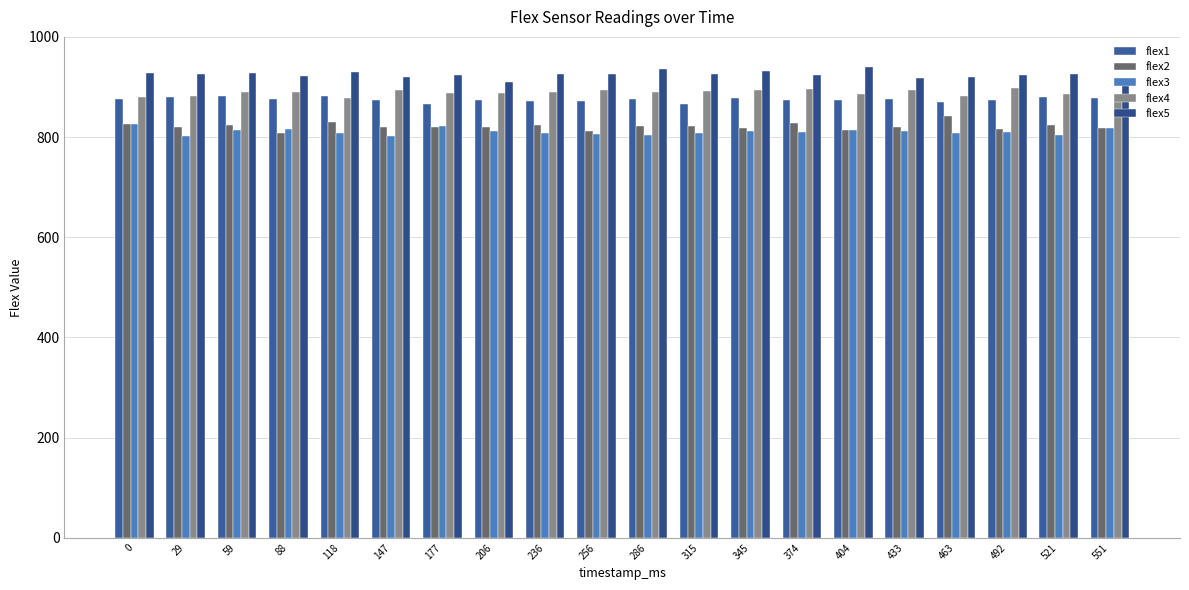

At which label is flex1 closest to 874?

147